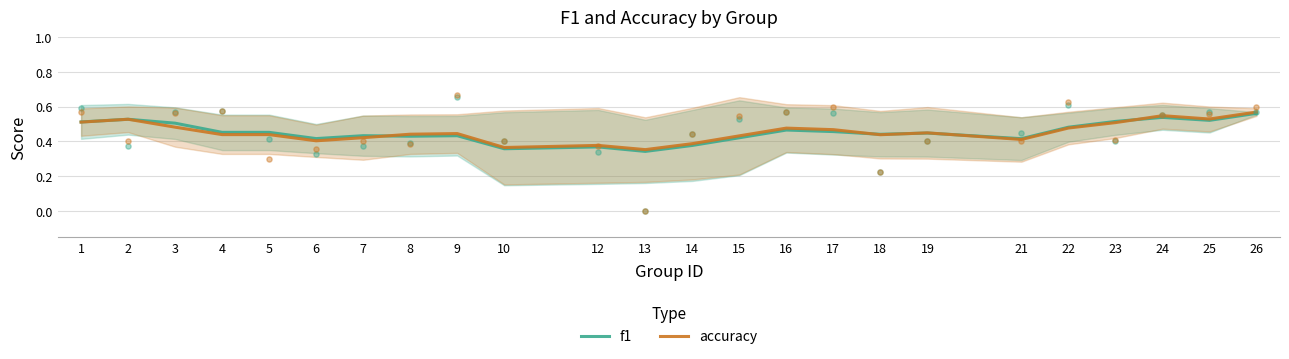

Which series contains the highest Y value?

accuracy